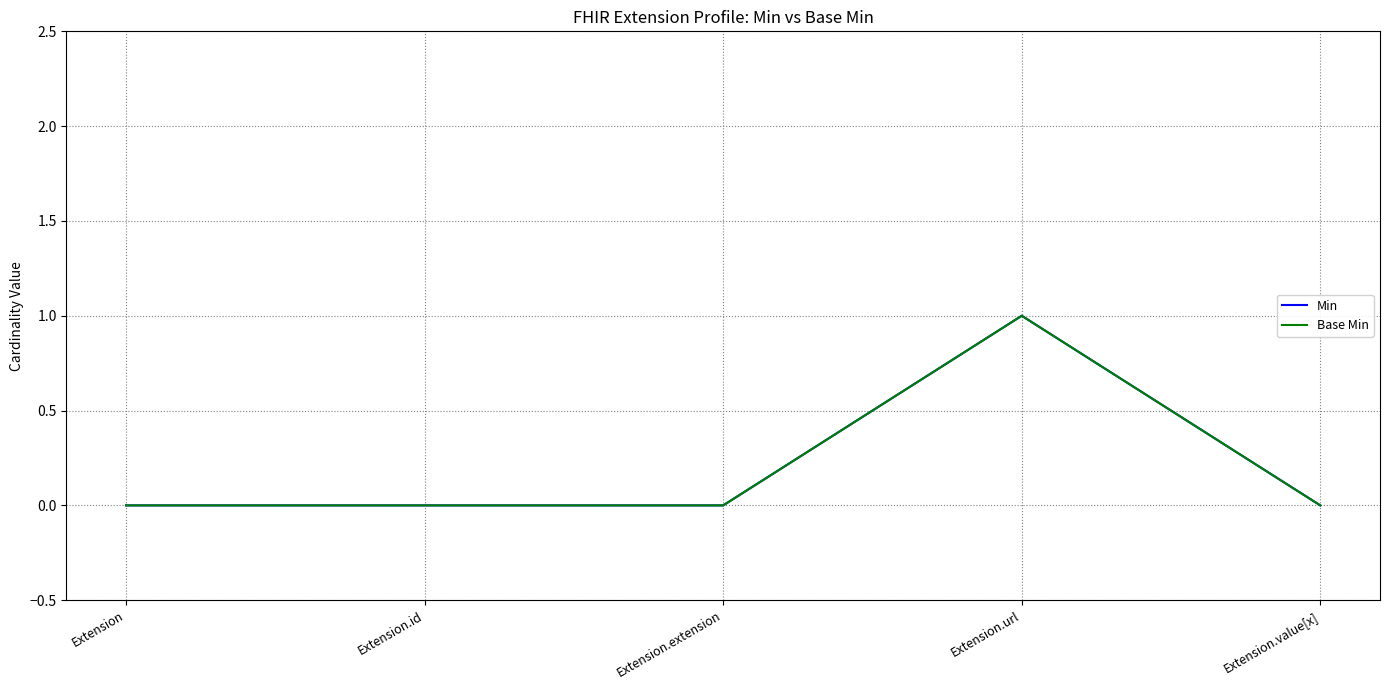

Rank the series at Extension.id from highest to lowest value.

Min, Base Min